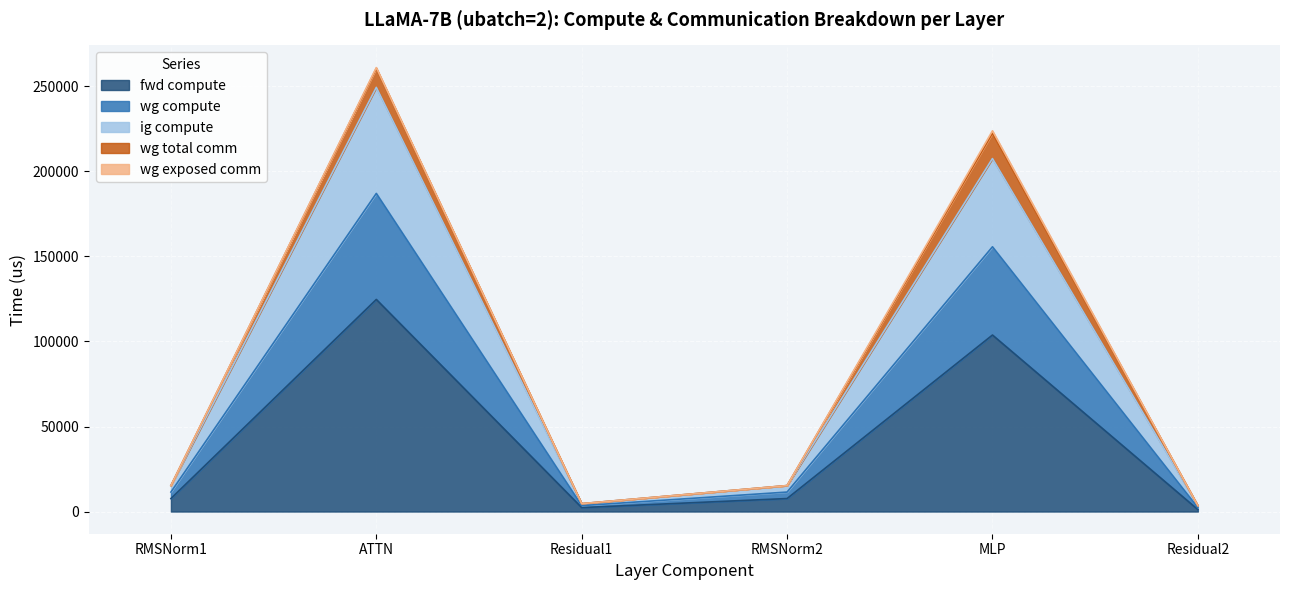

Does the chart display data point markers on the line(s)?

No